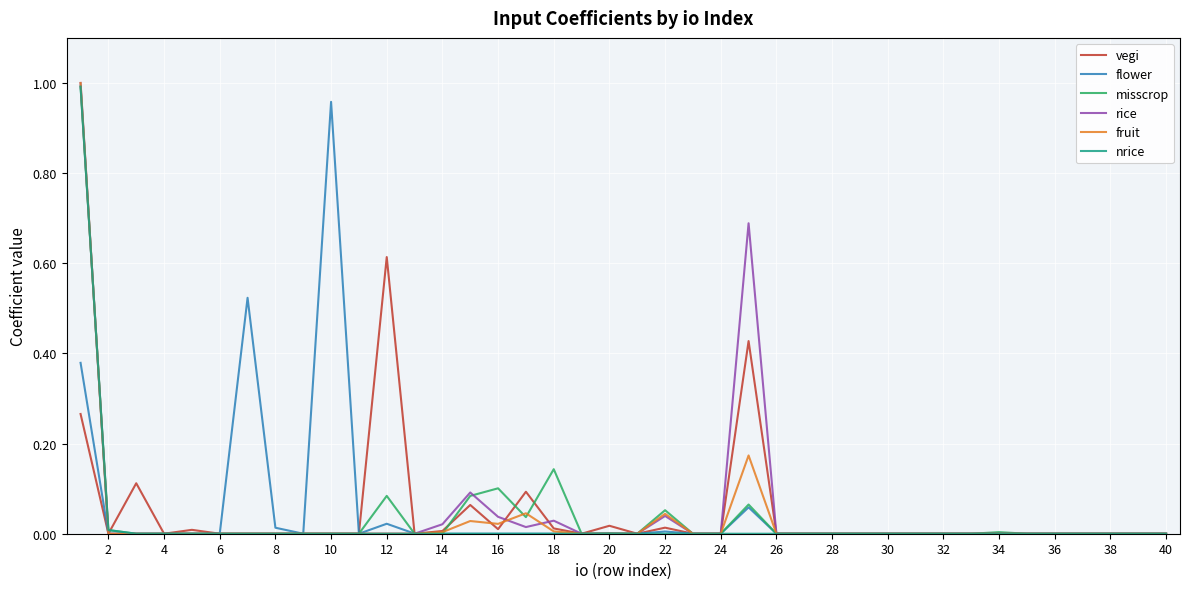

How many lines are shown in the chart?

6